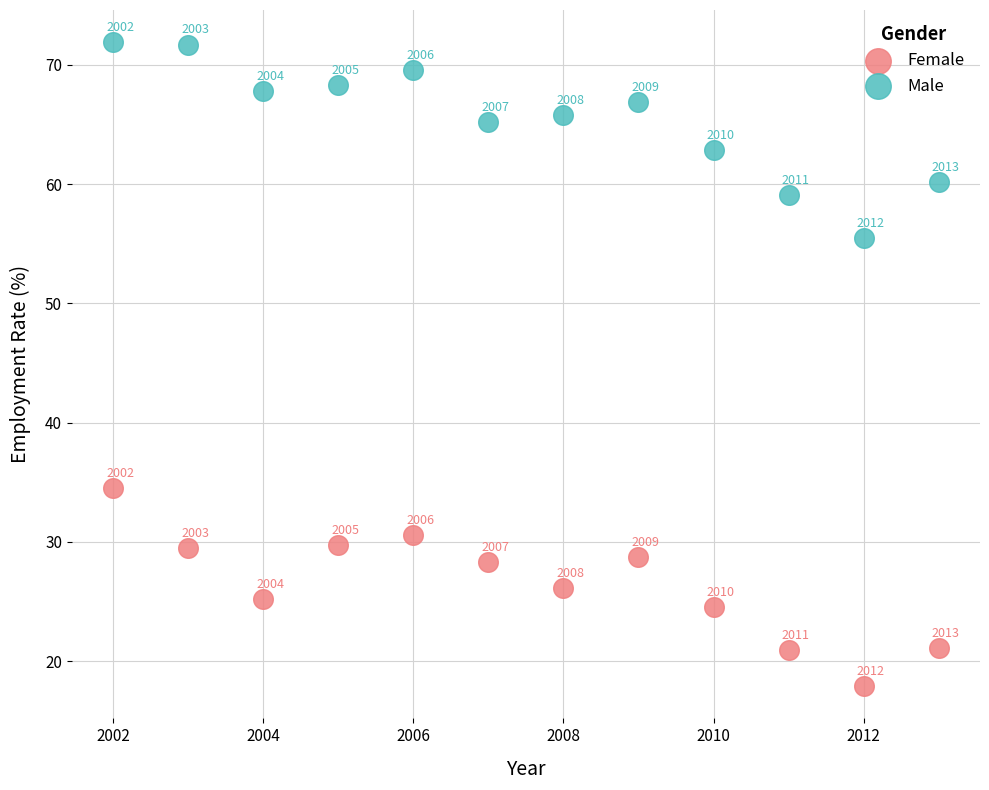

In the Male series, what Y value is closest to 63?

62.9